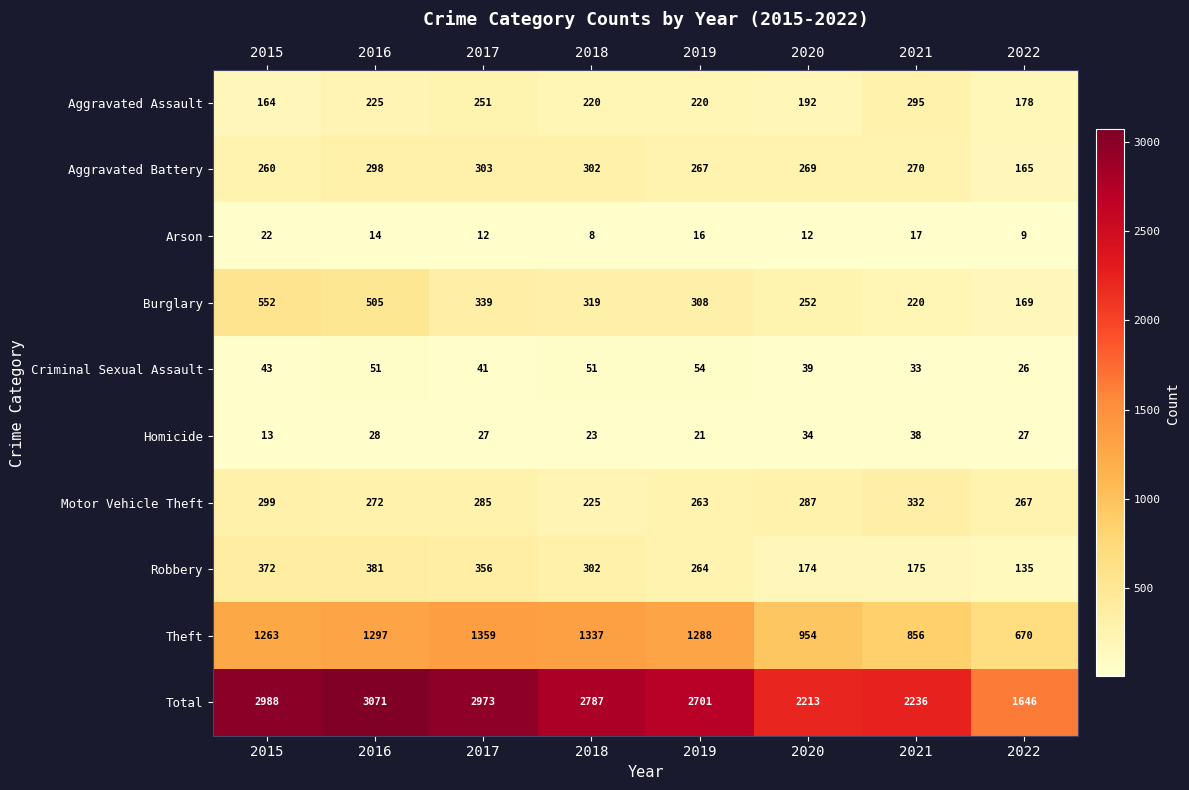

At 2017, list the series in order from largest to smallest.

Total, Theft, Robbery, Burglary, Aggravated Battery, Motor Vehicle Theft, Aggravated Assault, Criminal Sexual Assault, Homicide, Arson